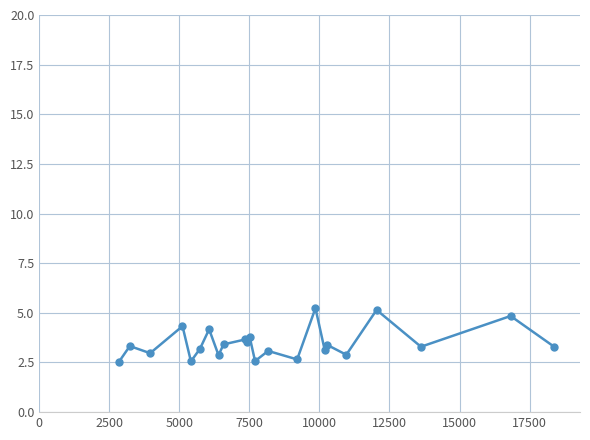

What is the difference between the maximum and minimum values?

2.7